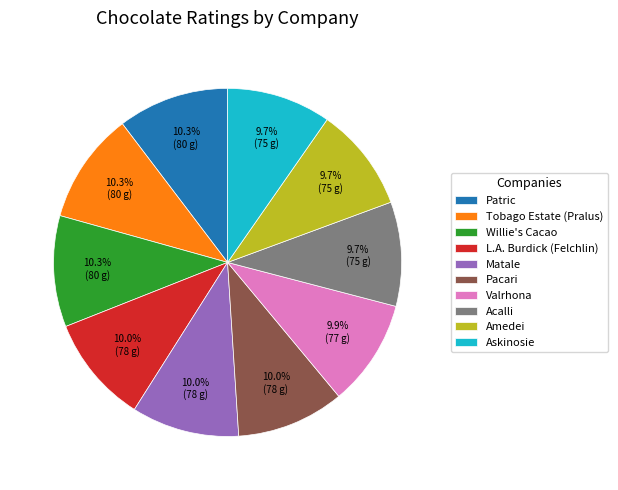

To the nearest percent, what portion does Tobago Estate (Pralus) represent?

10%